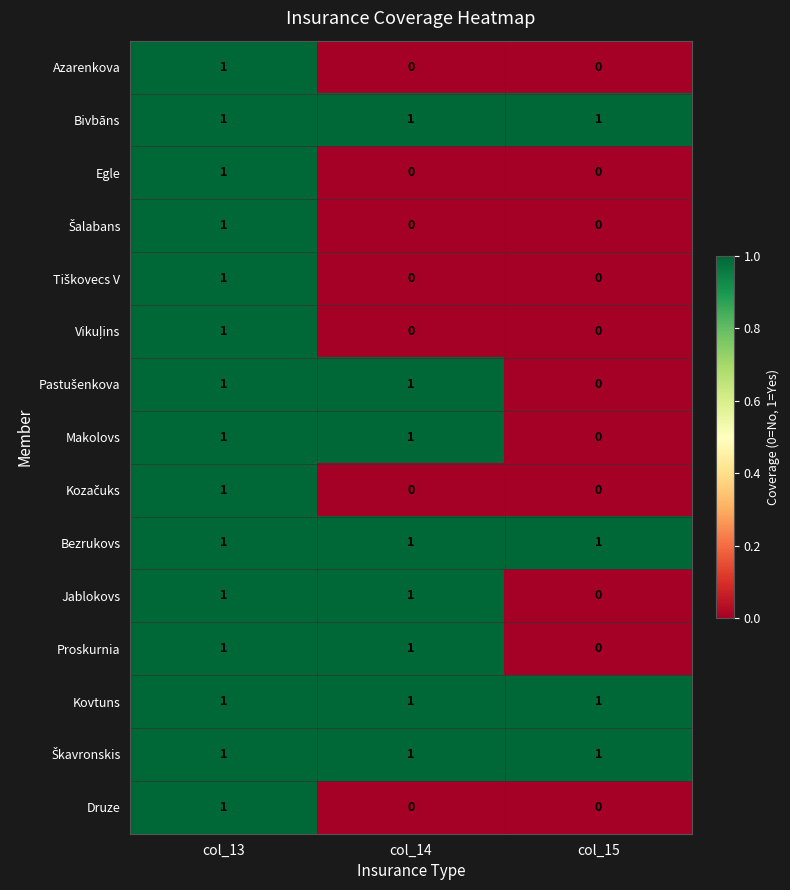

At which category is the sum across all series the highest?

col_13